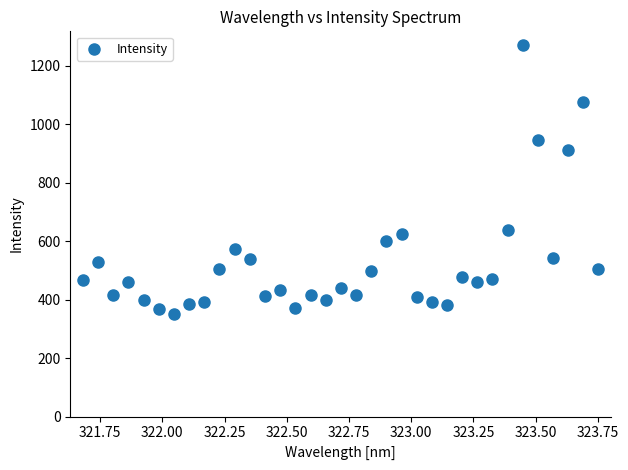

What is the range of X values (max minus min)?

2.1